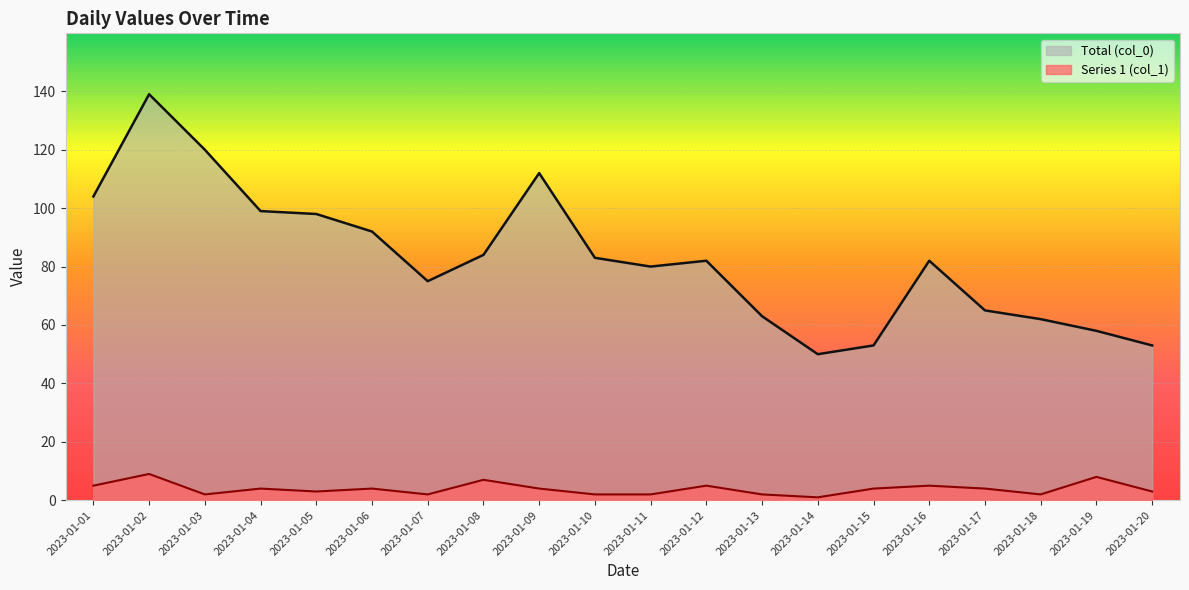

What is the difference between the maximum and second lowest values in the Total (col_0) series?

86